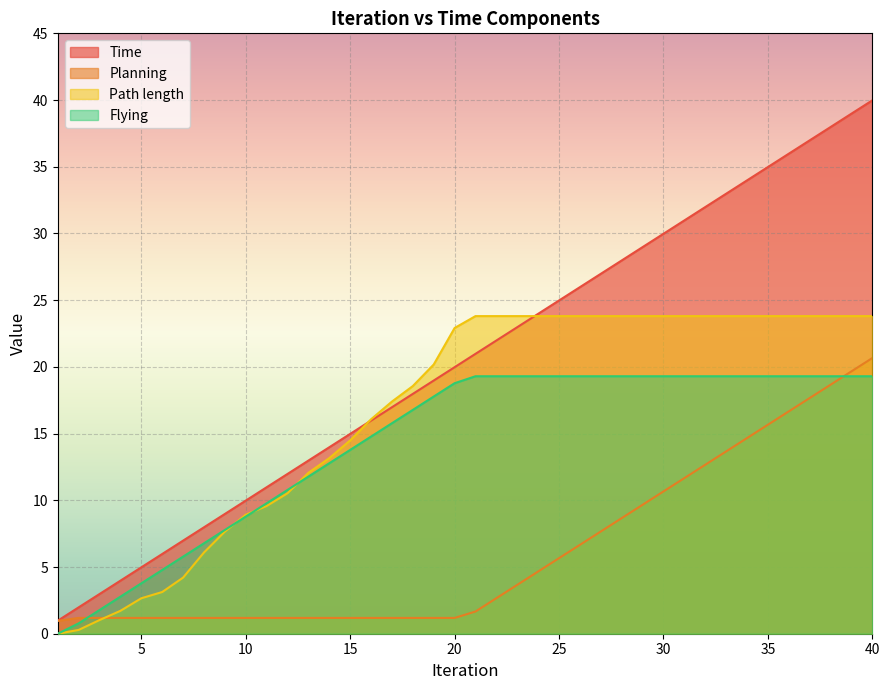

Reading left to right, extract all data points from this chart.

Time: 1=1.0	2=2.0	3=3.0	4=4.0	5=5.0	6=6.0	7=7.0	8=8.0	9=9.0	10=10.0	11=11.0	12=12.0	13=13.0	14=14.0	15=15.0	16=16.0	17=17.0	18=18.0	19=19.0	20=20.0	21=21.0	22=22.0	23=23.0	24=24.0	25=25.0	26=26.0	27=27.0	28=28.0	29=29.0	30=30.0	31=31.0	32=32.0	33=33.0	34=34.0	35=35.0	36=36.0	37=37.0	38=38.0	39=39.0	40=40.0
Planning: 1=1.0	2=1.2	3=1.2	4=1.2	5=1.2	6=1.2	7=1.2	8=1.2	9=1.2	10=1.2	11=1.2	12=1.2	13=1.2	14=1.2	15=1.2	16=1.2	17=1.2	18=1.2	19=1.2	20=1.2	21=1.7	22=2.7	23=3.7	24=4.7	25=5.7	26=6.7	27=7.7	28=8.7	29=9.7	30=10.7	31=11.7	32=12.7	33=13.7	34=14.7	35=15.7	36=16.7	37=17.7	38=18.7	39=19.7	40=20.7
Path length: 1=0.0	2=0.3	3=1.0	4=1.7	5=2.7	6=3.1	7=4.2	8=6.1	9=7.7	10=8.9	11=9.6	12=10.5	13=12.1	14=13.2	15=14.5	16=16.1	17=17.4	18=18.6	19=20.2	20=22.9	21=23.8	22=23.8	23=23.8	24=23.8	25=23.8	26=23.8	27=23.8	28=23.8	29=23.8	30=23.8	31=23.8	32=23.8	33=23.8	34=23.8	35=23.8	36=23.8	37=23.8	38=23.8	39=23.8	40=23.8
Flying: 1=0.0	2=0.8	3=1.8	4=2.8	5=3.8	6=4.8	7=5.8	8=6.8	9=7.8	10=8.8	11=9.8	12=10.8	13=11.8	14=12.8	15=13.8	16=14.8	17=15.8	18=16.8	19=17.8	20=18.8	21=19.3	22=19.3	23=19.3	24=19.3	25=19.3	26=19.3	27=19.3	28=19.3	29=19.3	30=19.3	31=19.3	32=19.3	33=19.3	34=19.3	35=19.3	36=19.3	37=19.3	38=19.3	39=19.3	40=19.3